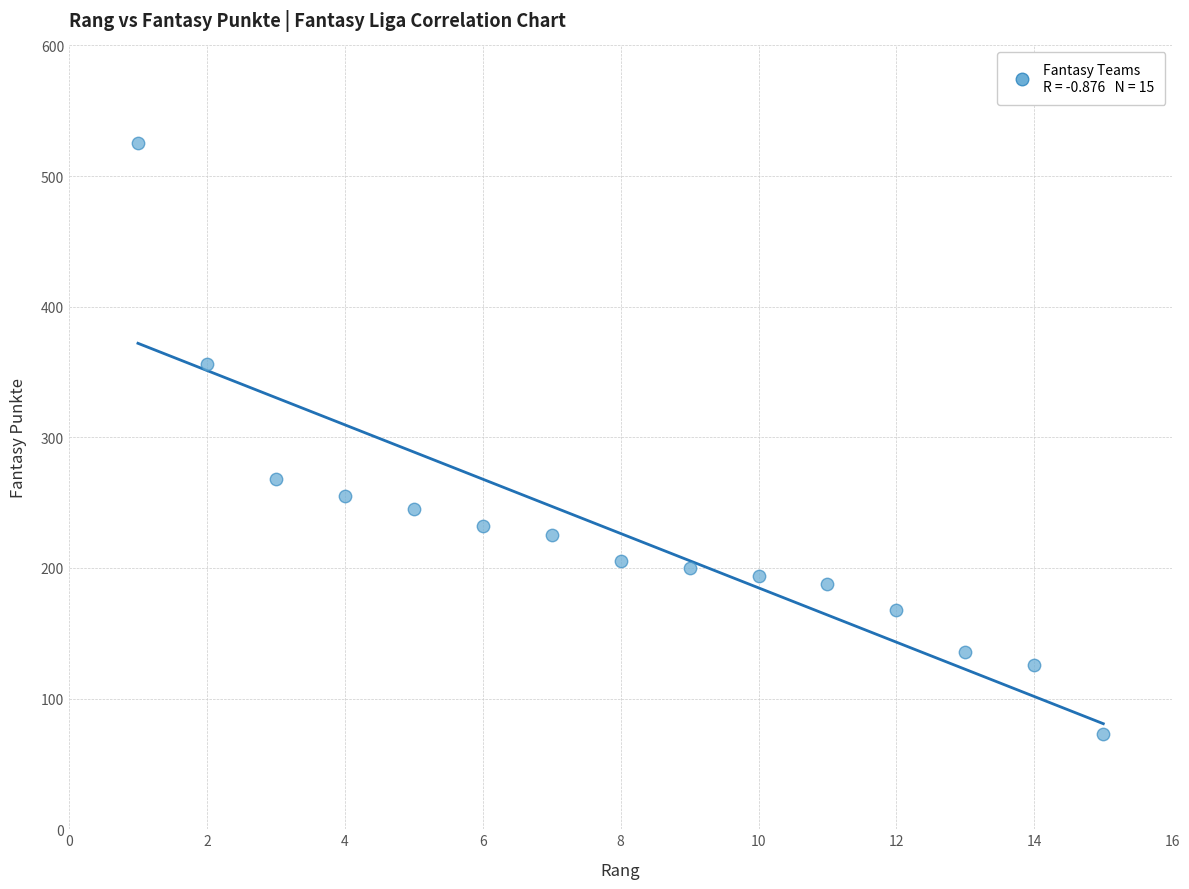

What Y value in the scatter plot is closest to 299?

268